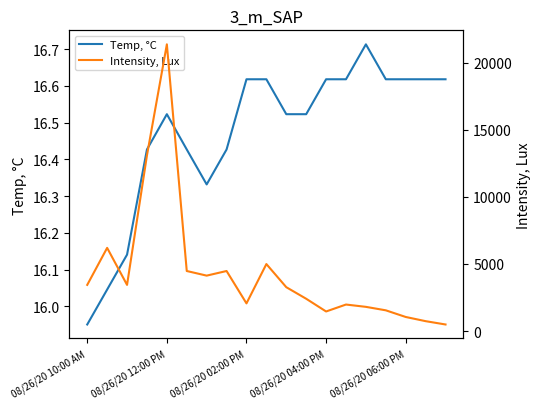

Is this an area chart (filled region under the line)?

No